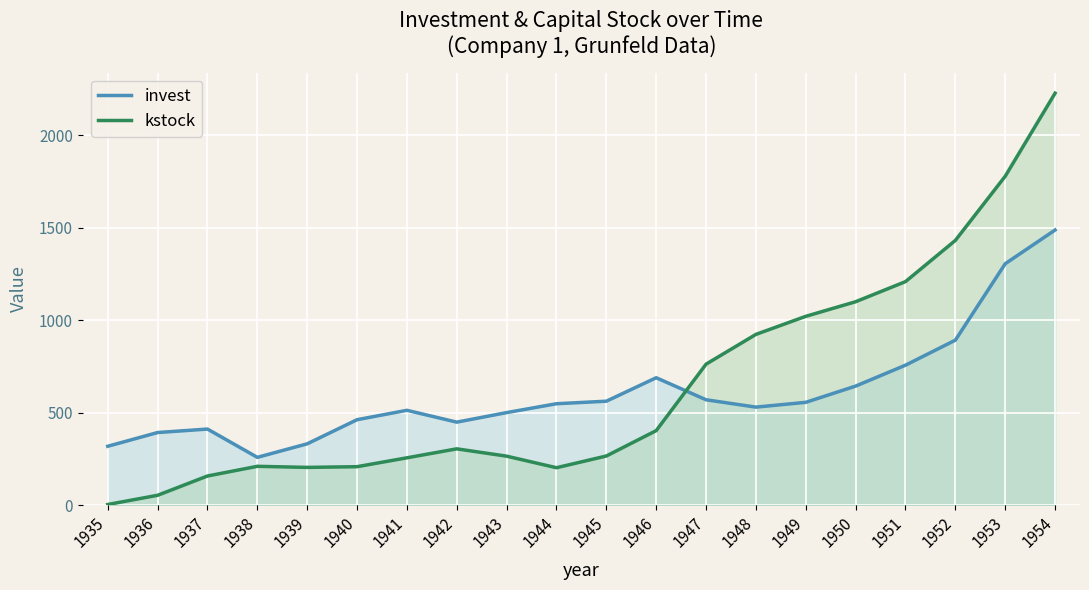

What is the maximum value for invest?

1486.7